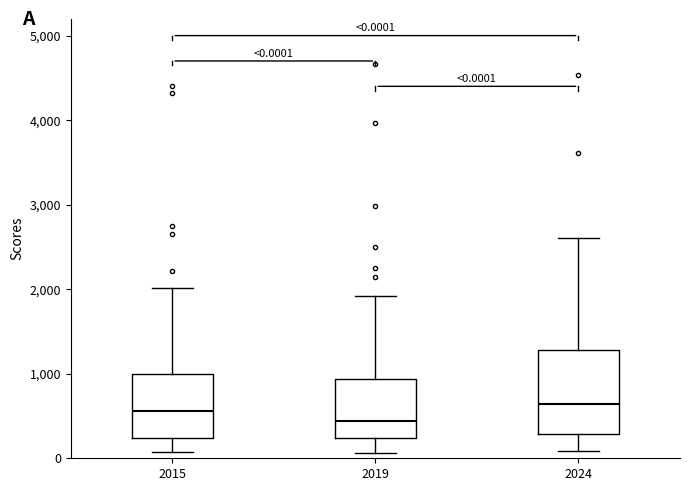

Which box is the tallest, from its lower edge to its upper edge?

2024